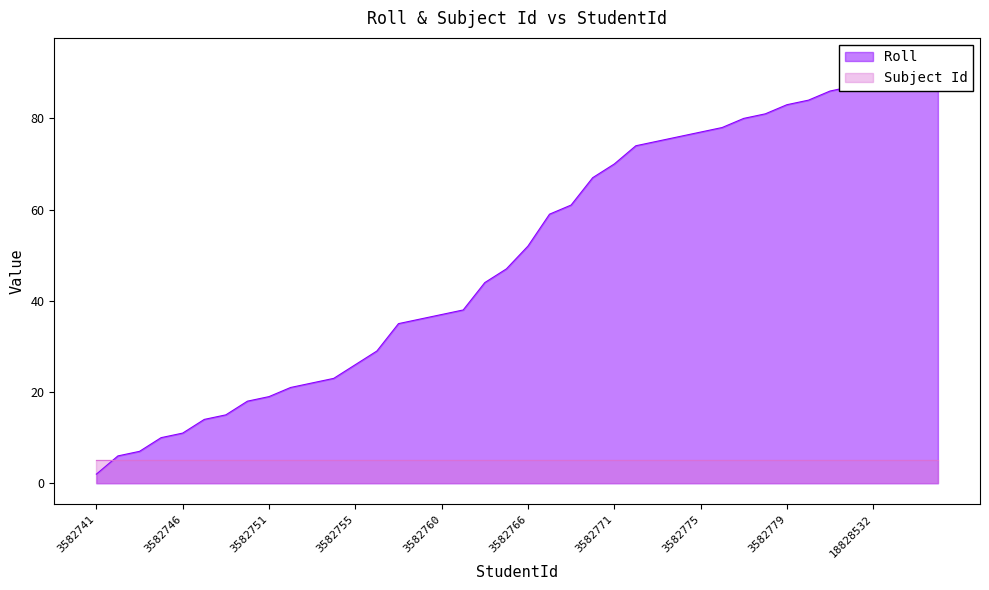

The chart shows a value of 30 at 3582770. True or false?

False